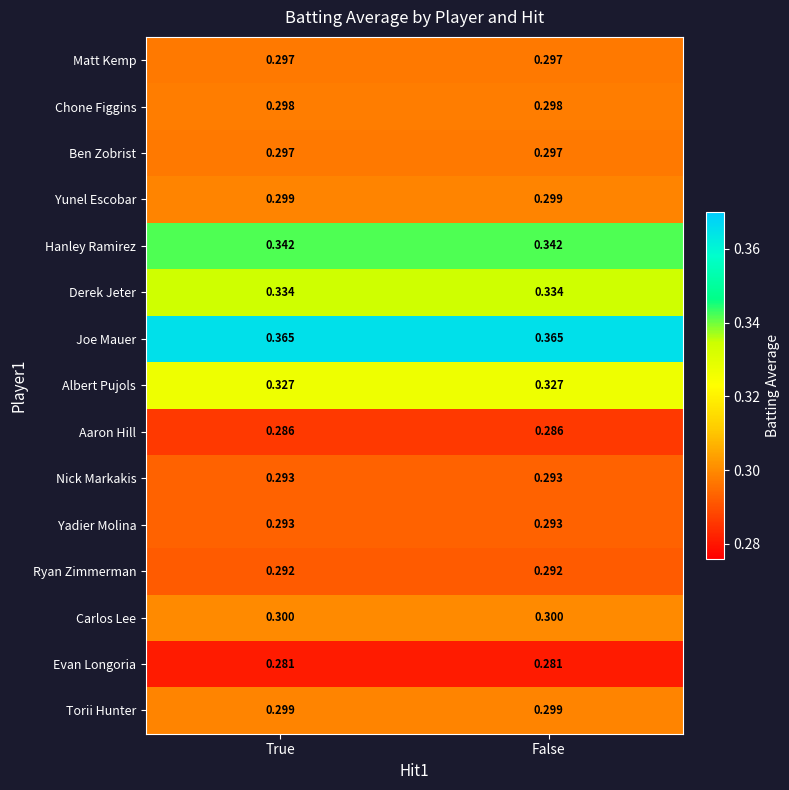

What is the smallest value displayed?

0.3